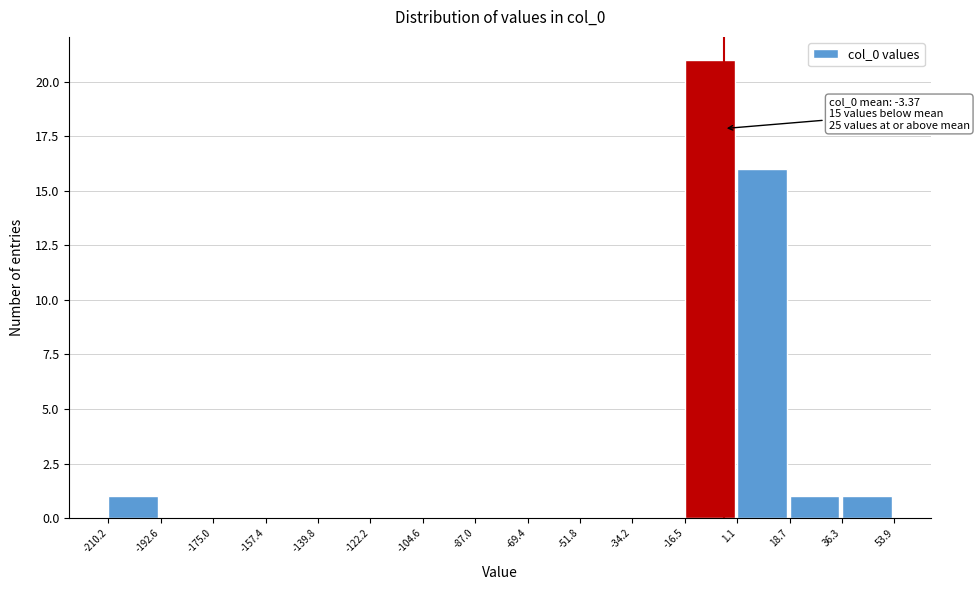

Over which range of the x-axis is the bar tallest?

-16.5 to 1.1